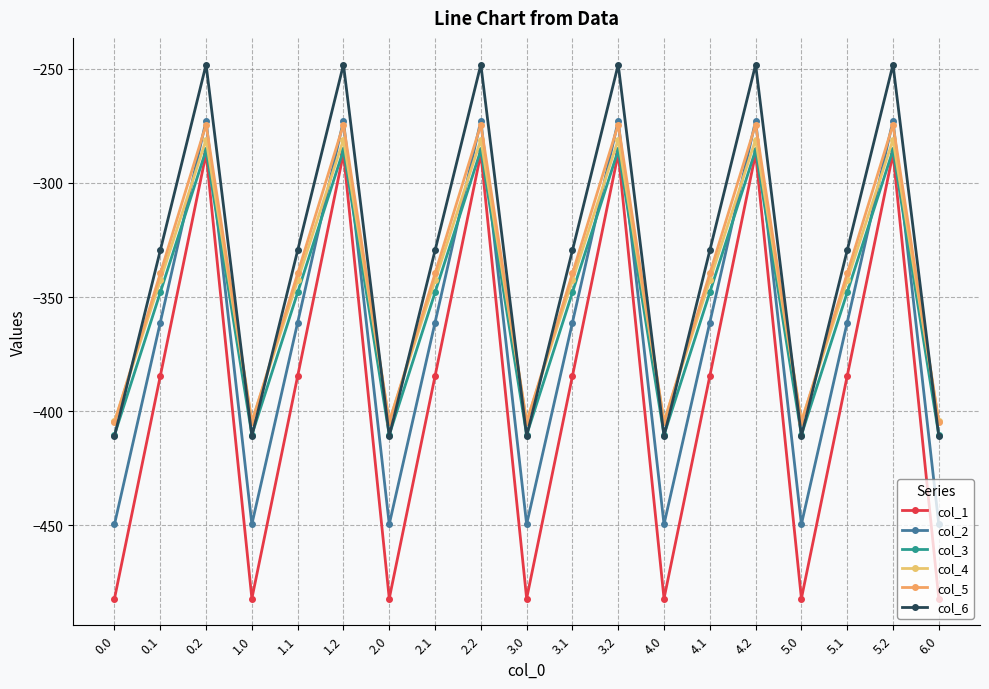

How many lines are shown in the chart?

6